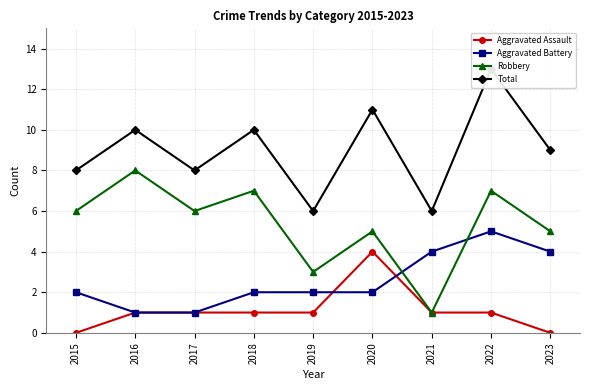

Between 2016 and 2020, which is larger?

2020